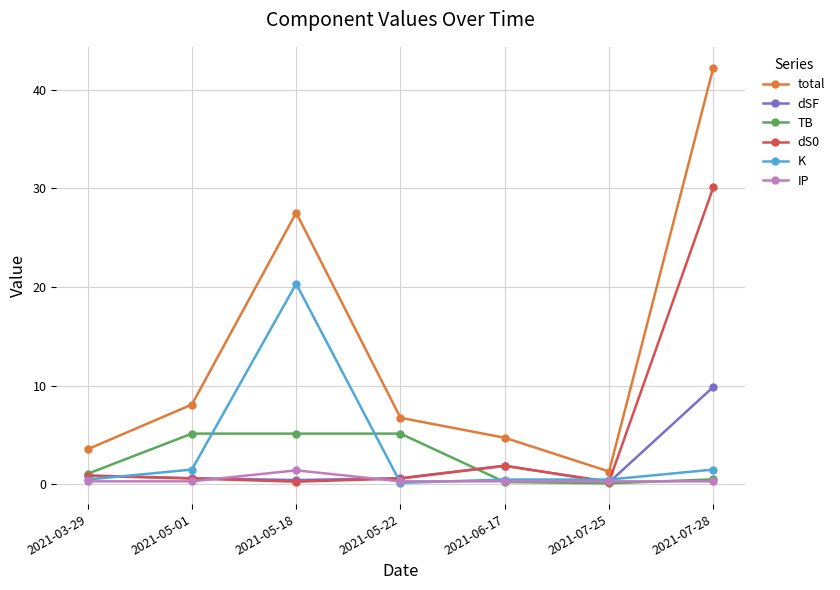

Which series has the largest range (max minus min)?

total